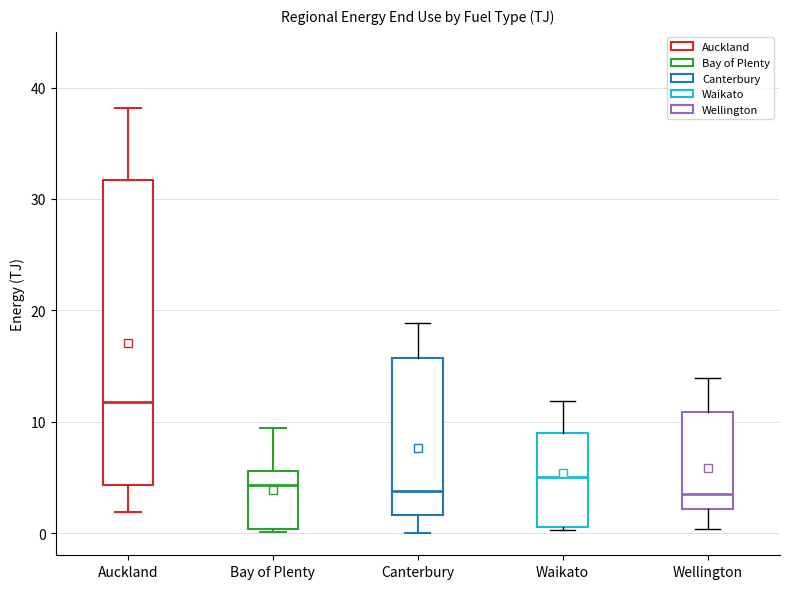

Where is the lower edge of the box for Bay of Plenty on the y-axis? The values are not printed on the chart, so give them approximately, as read against the axis.

0